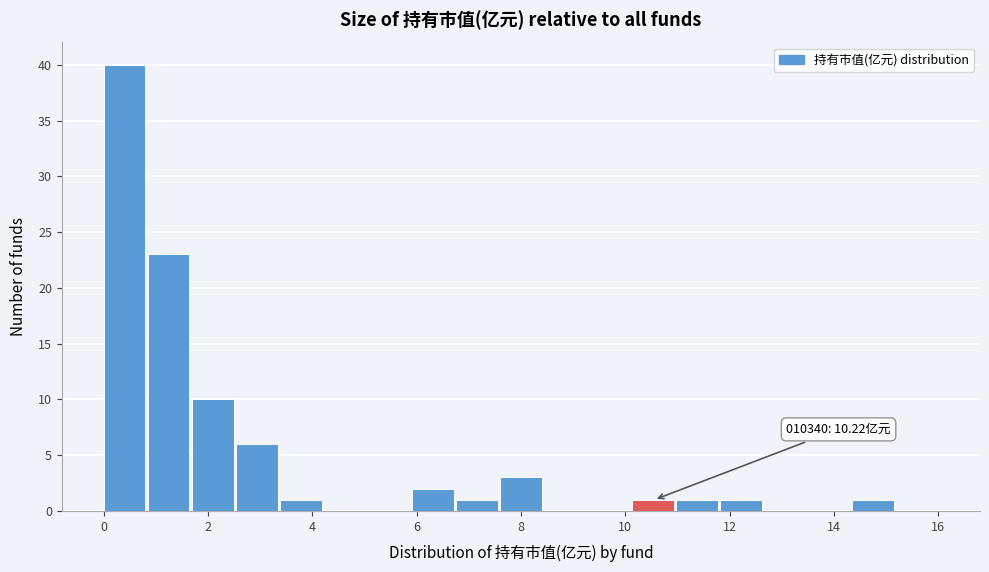

Which range on the x-axis has the tallest bar?

0.0 to 0.8